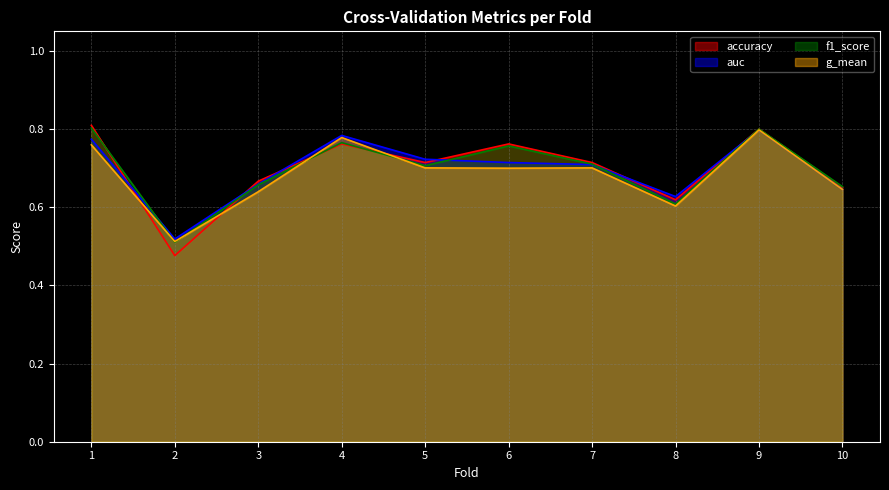

What is the average value of the auc series?

0.7